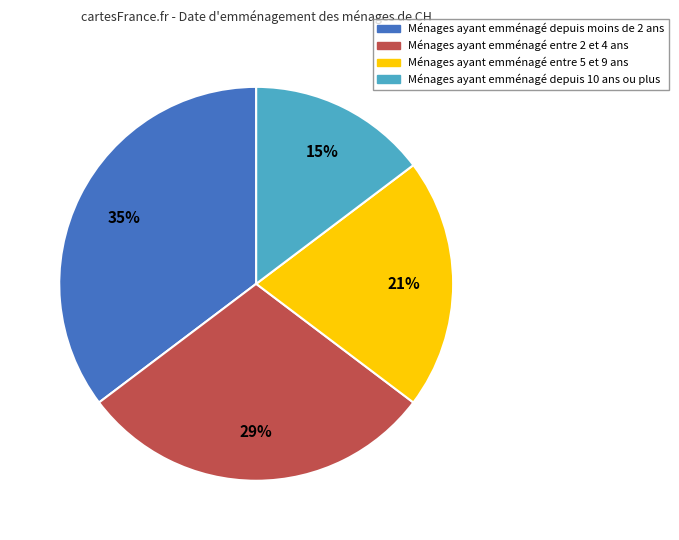

Is there a majority slice in this chart?

No